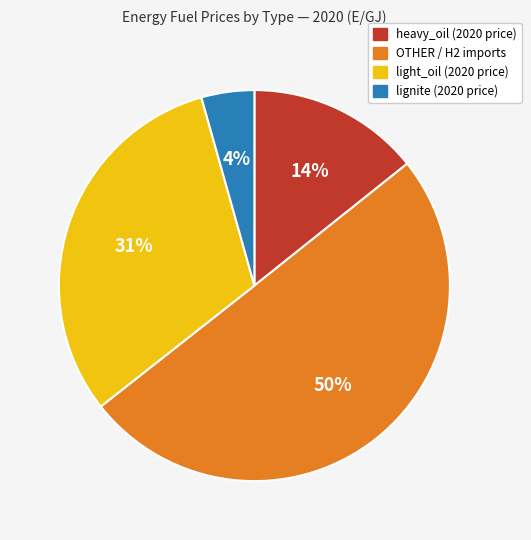

To the nearest percent, what is the difference between the largest and smallest slice percentages?

46%